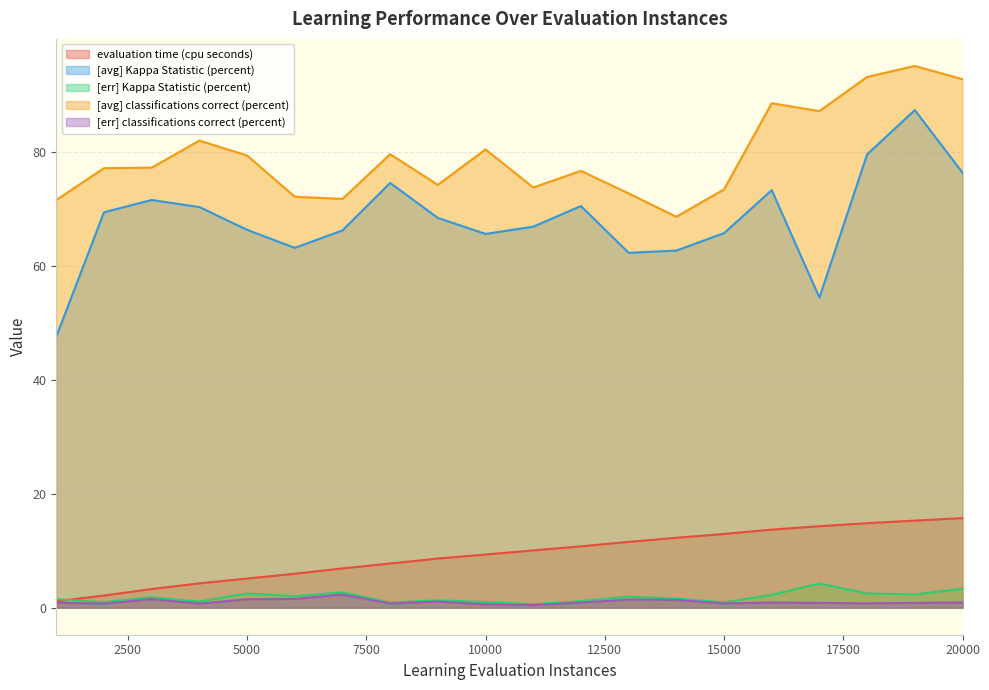

List the series in order of their peak value, highest first.

[avg] classifications correct (percent), [avg] Kappa Statistic (percent), evaluation time (cpu seconds), [err] Kappa Statistic (percent), [err] classifications correct (percent)